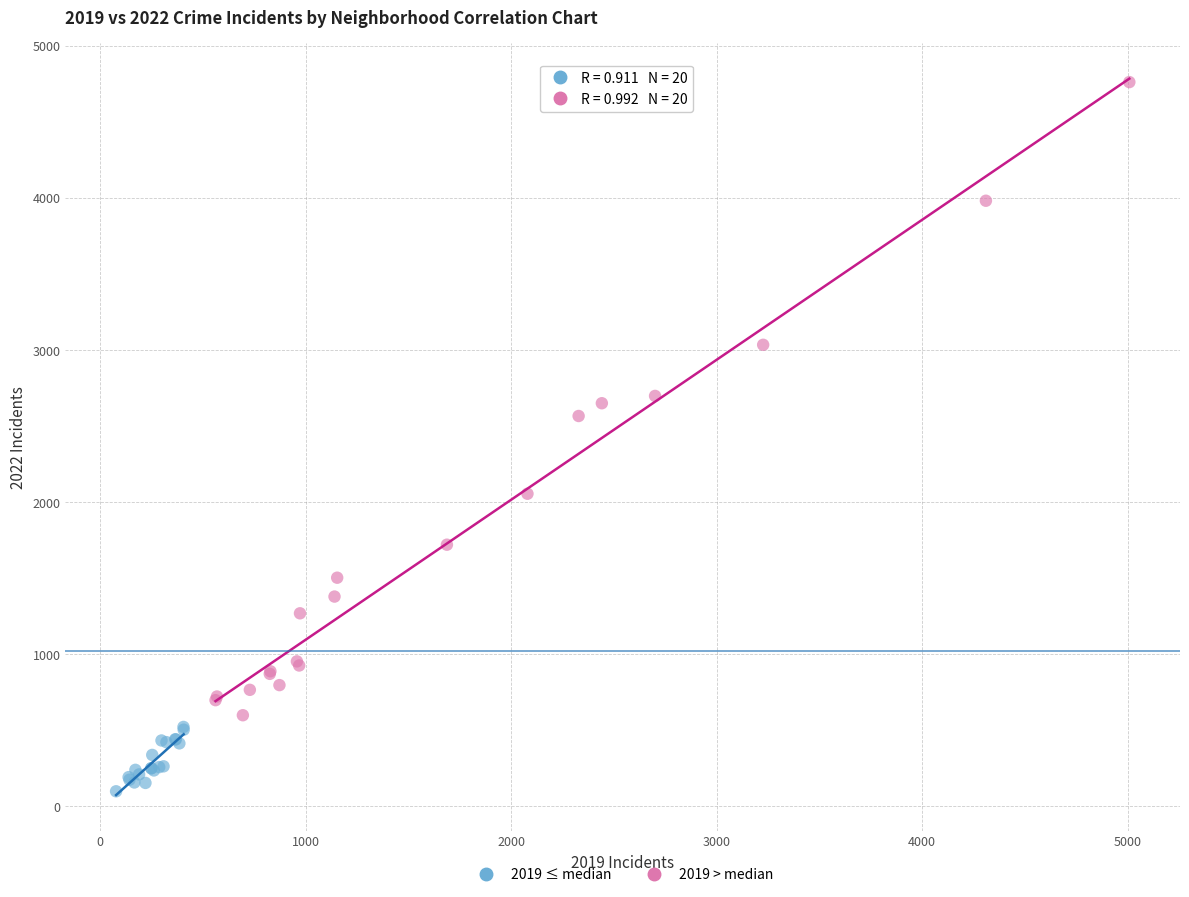

Which series contains the highest Y value?

2019 > median